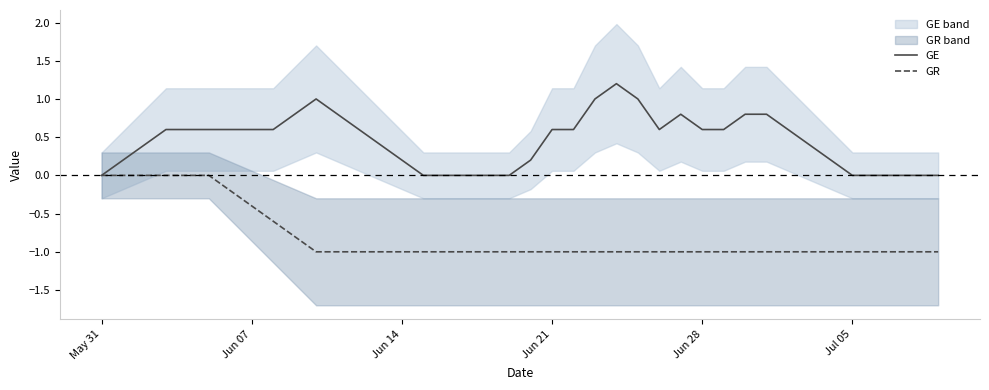

What is the greatest value displayed?

1.2